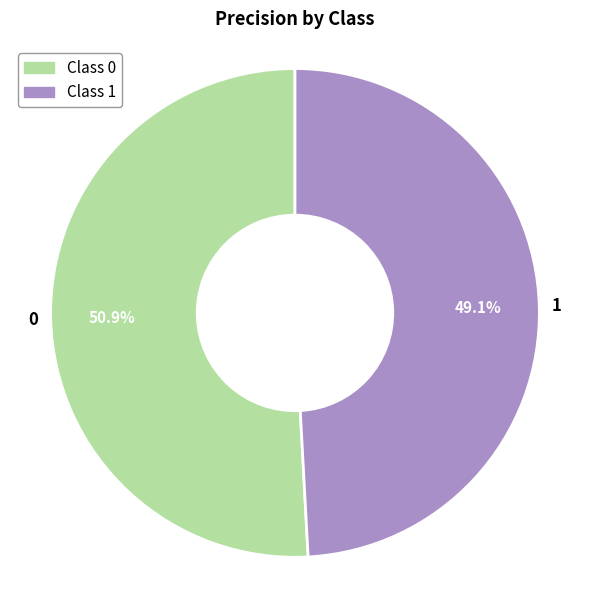

To the nearest percent, what percentage of the pie is 0?

51%